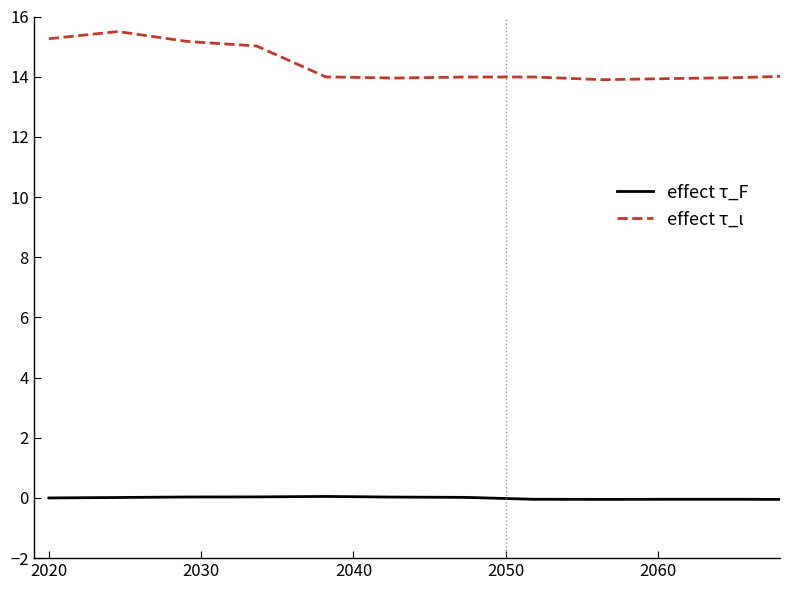

How many lines are shown in the chart?

2